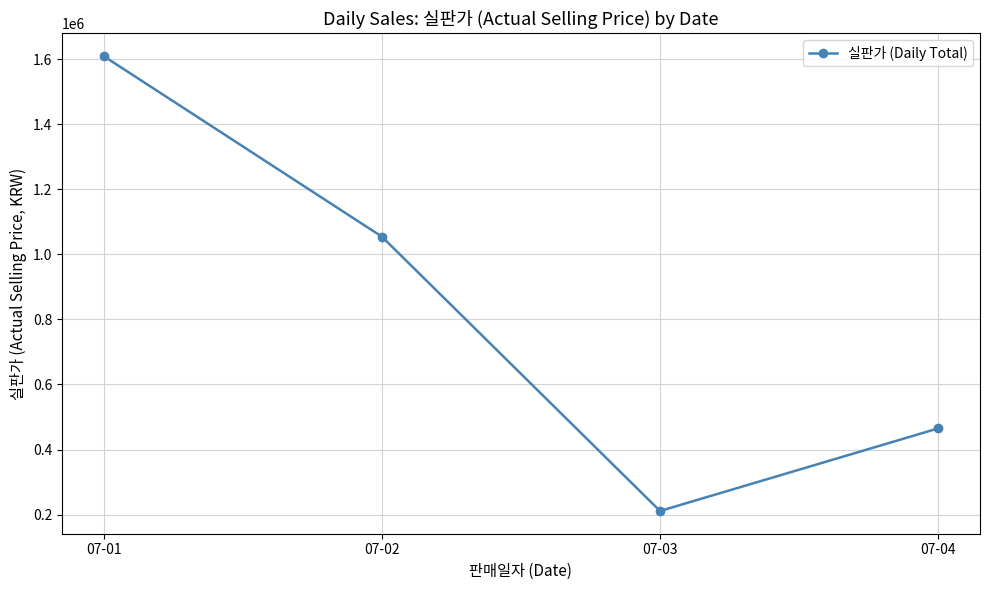

At which label does the data first exceed 1054600?

07-01